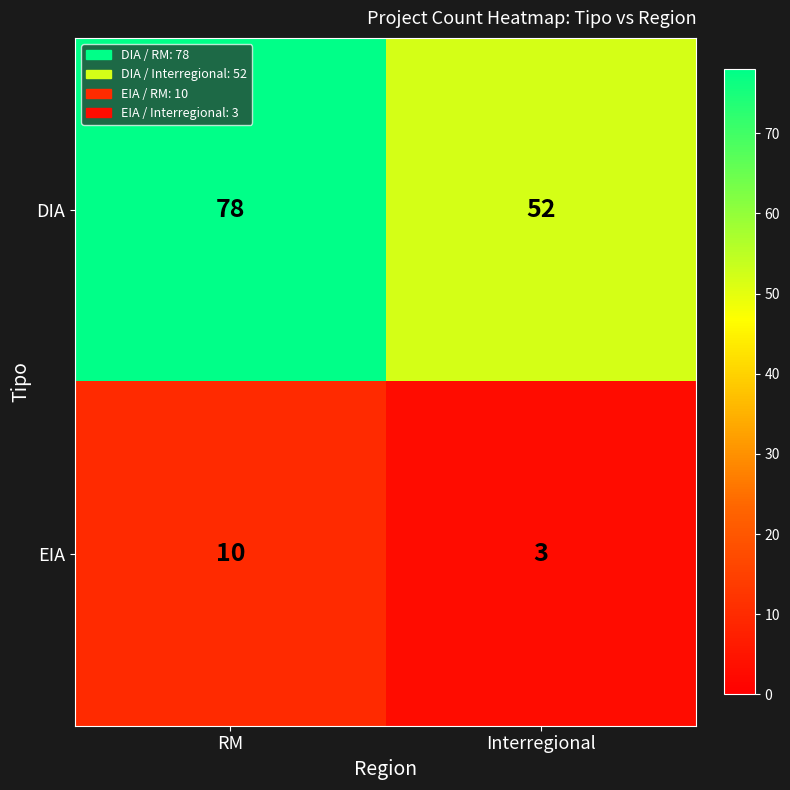

What is the approximate value of EIA at RM?

10